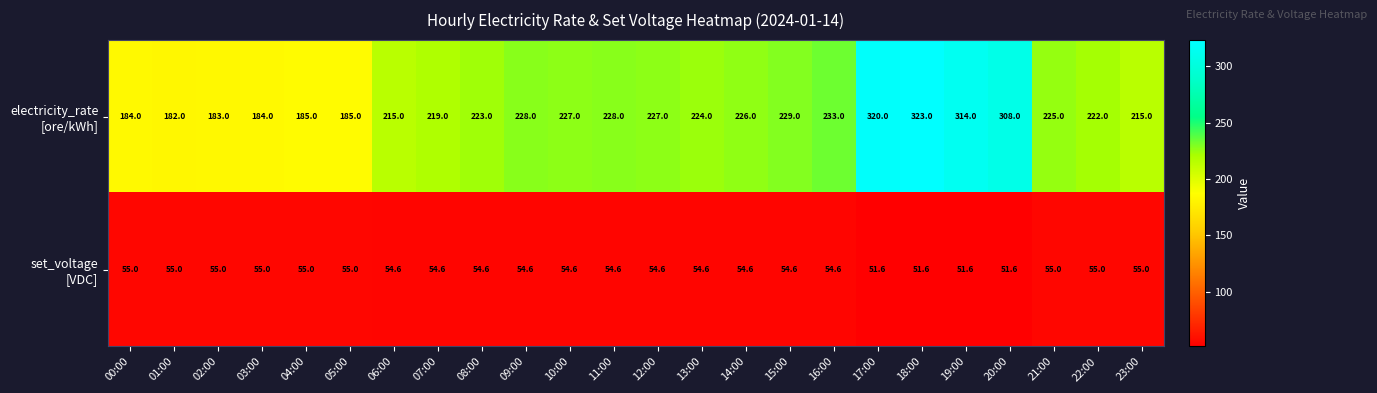

What is the total value across all series at 17:00?

371.6